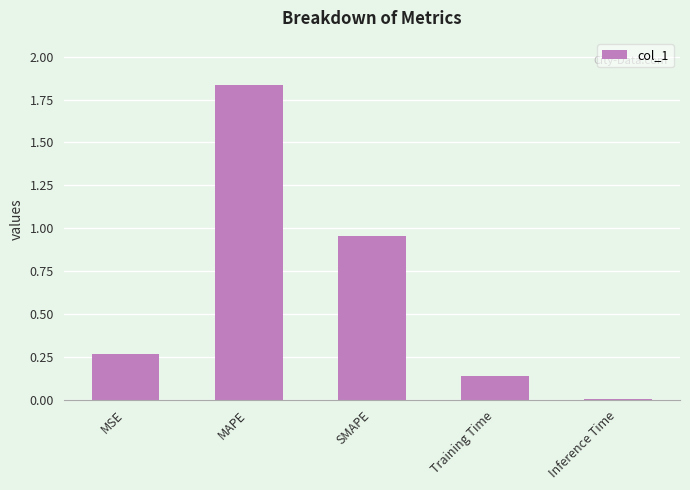

What is the sum of the values at MAPE and MSE?

2.1